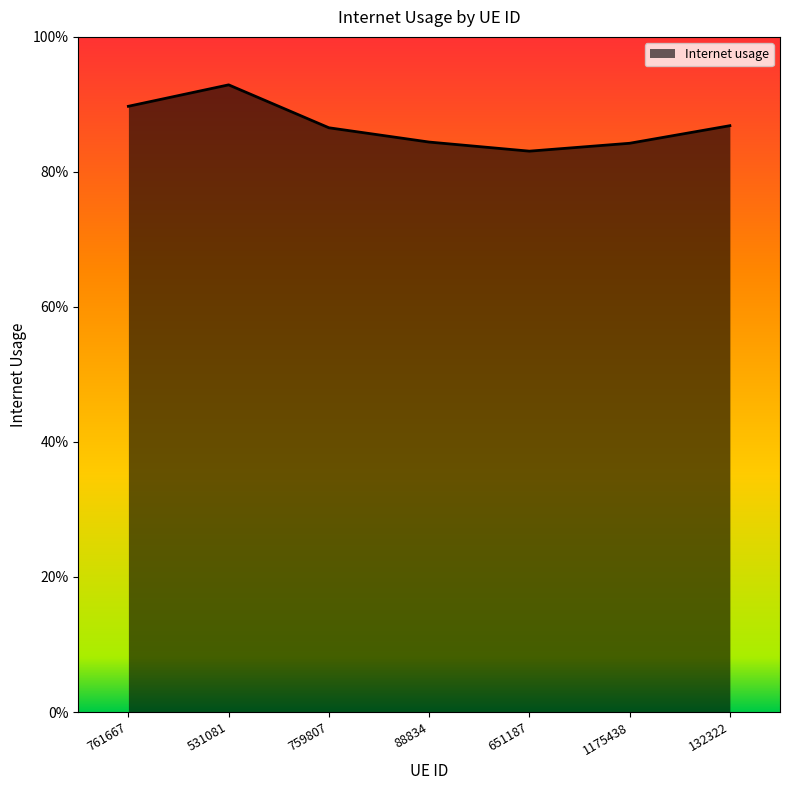

Does the chart have visible grid lines?

No